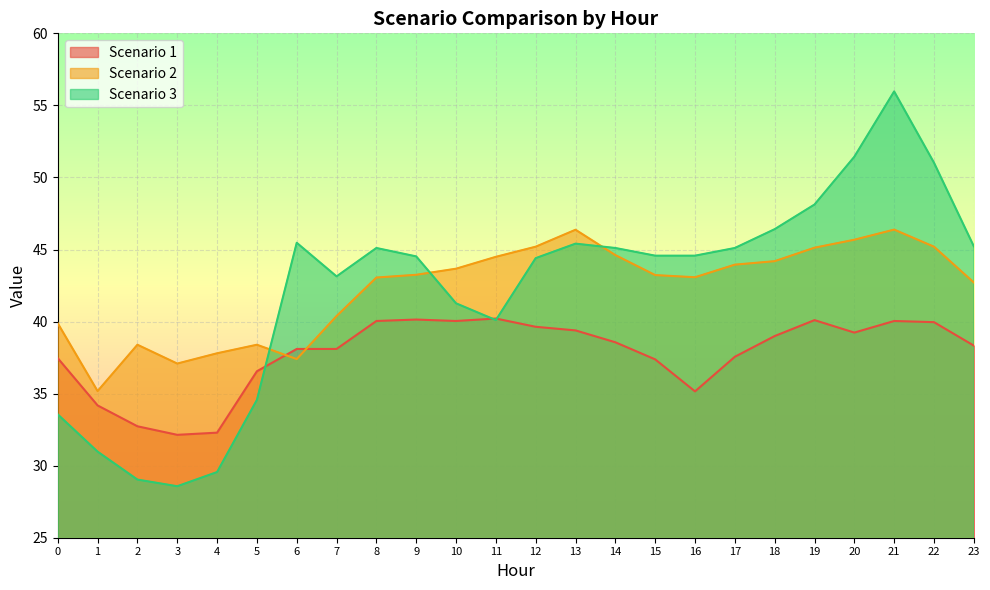

How many lines are shown in the chart?

3